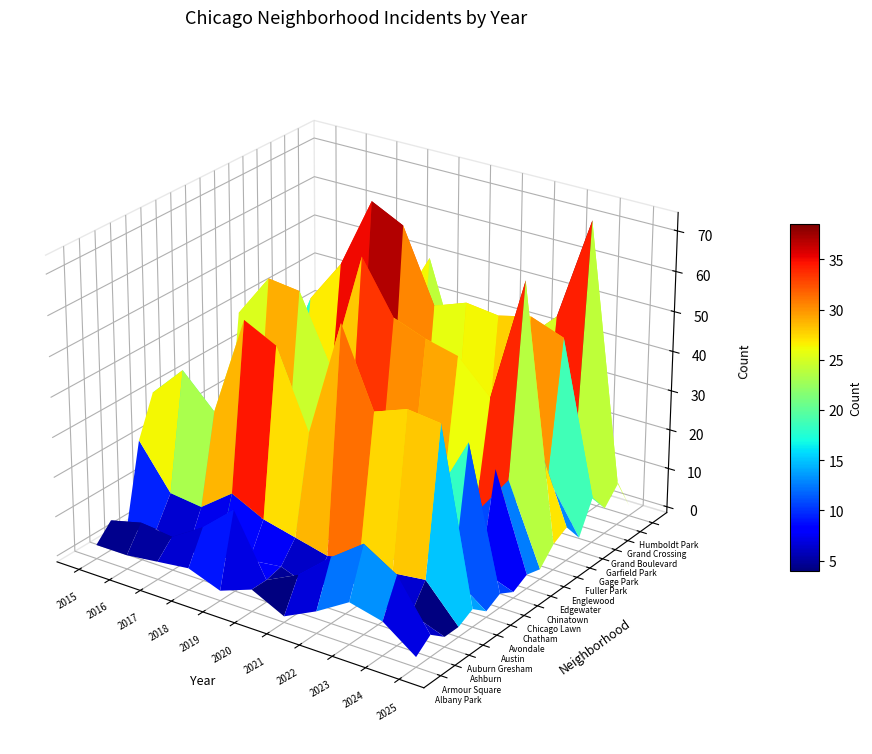

True or false: Humboldt Park has a value of 15 at 5.

False